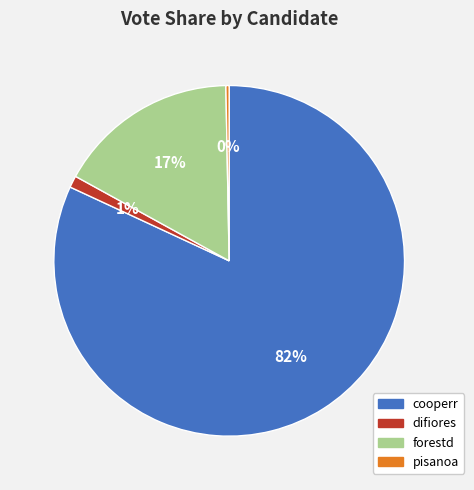

How many slices are in this pie chart?

4